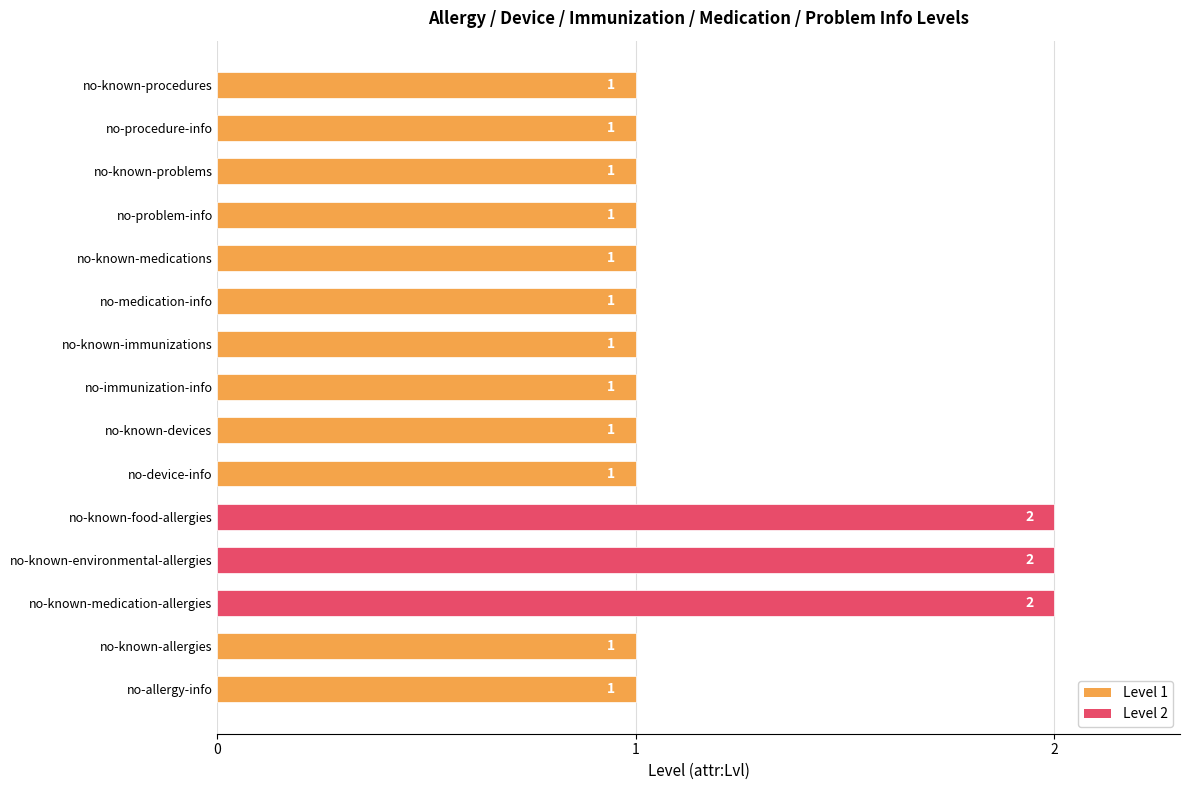

Approximately how many times larger is the value at no-known-immunizations compared to no-procedure-info?

1.0